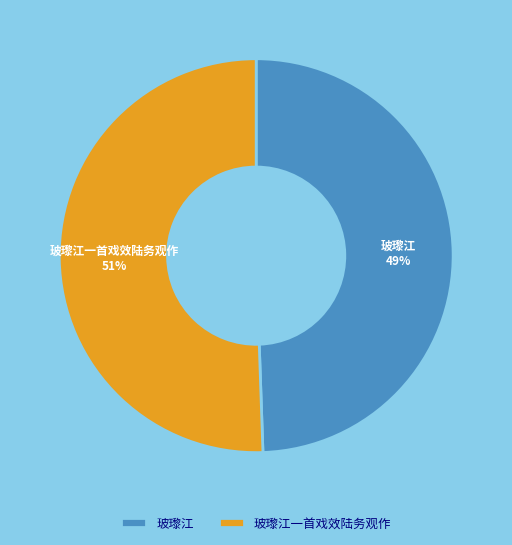

Does 玻瓈江 account for over 50% of the chart?

No